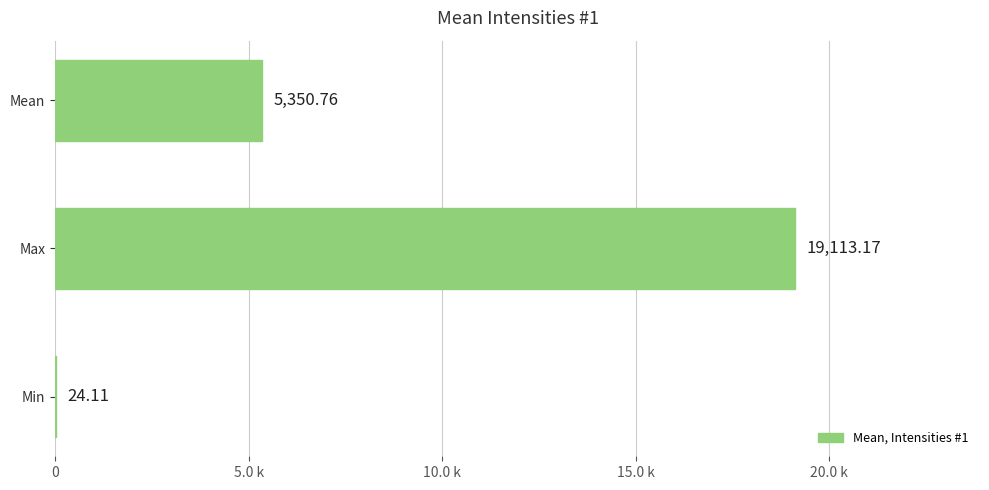

What is the average value?

8162.7